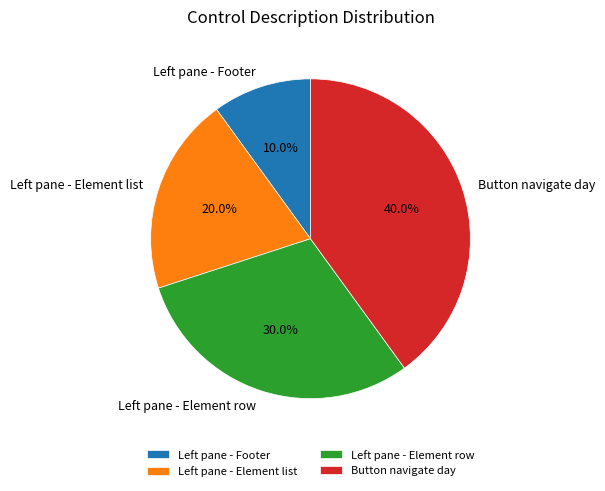

Is there any slice that represents more than half of the pie?

No